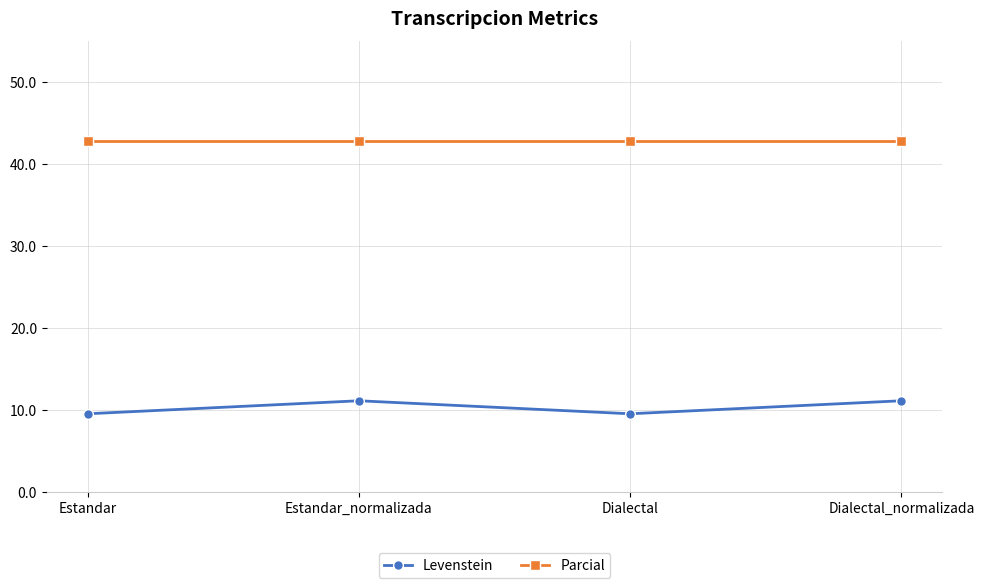

How many lines are shown in the chart?

2